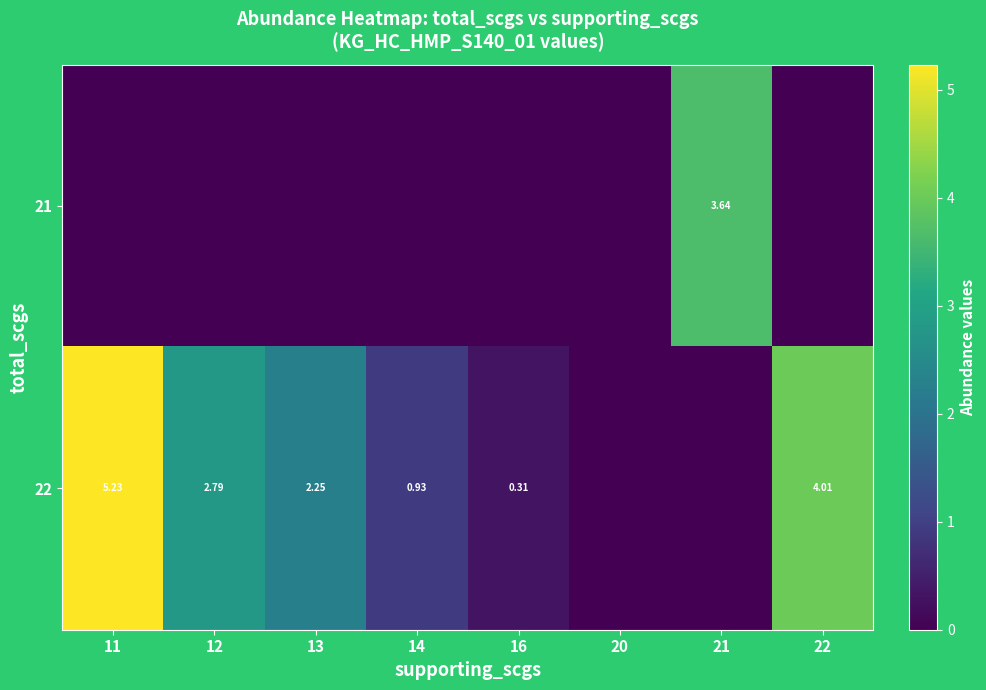

At which category is the sum across all series the highest?

11